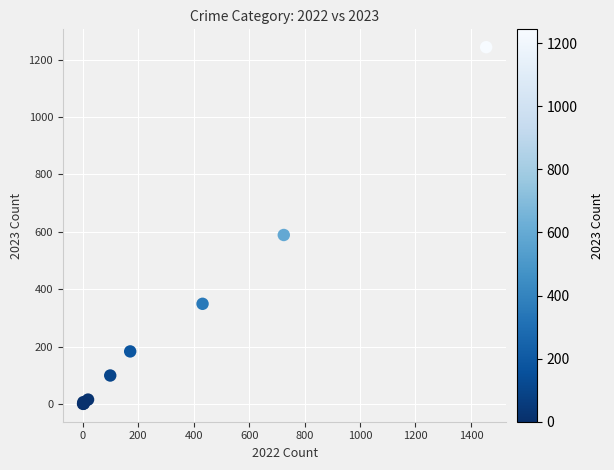

What Y value in the scatter plot is closest to 622?

589